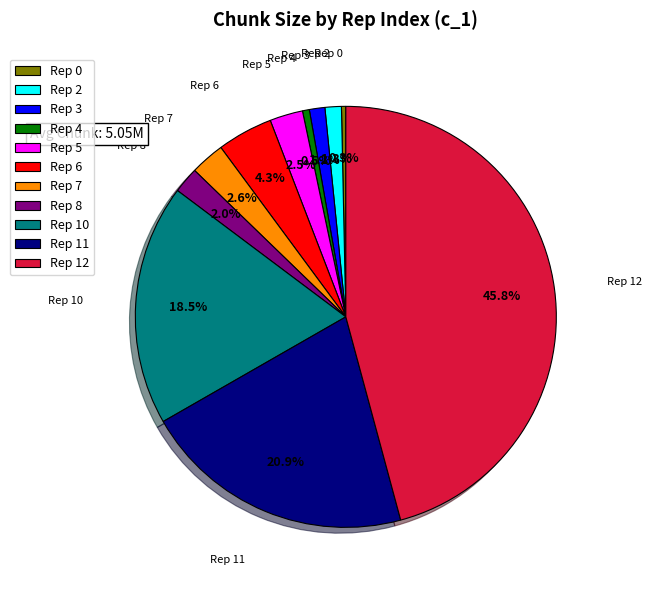

What portion of the pie excludes Rep 4?

99.5%